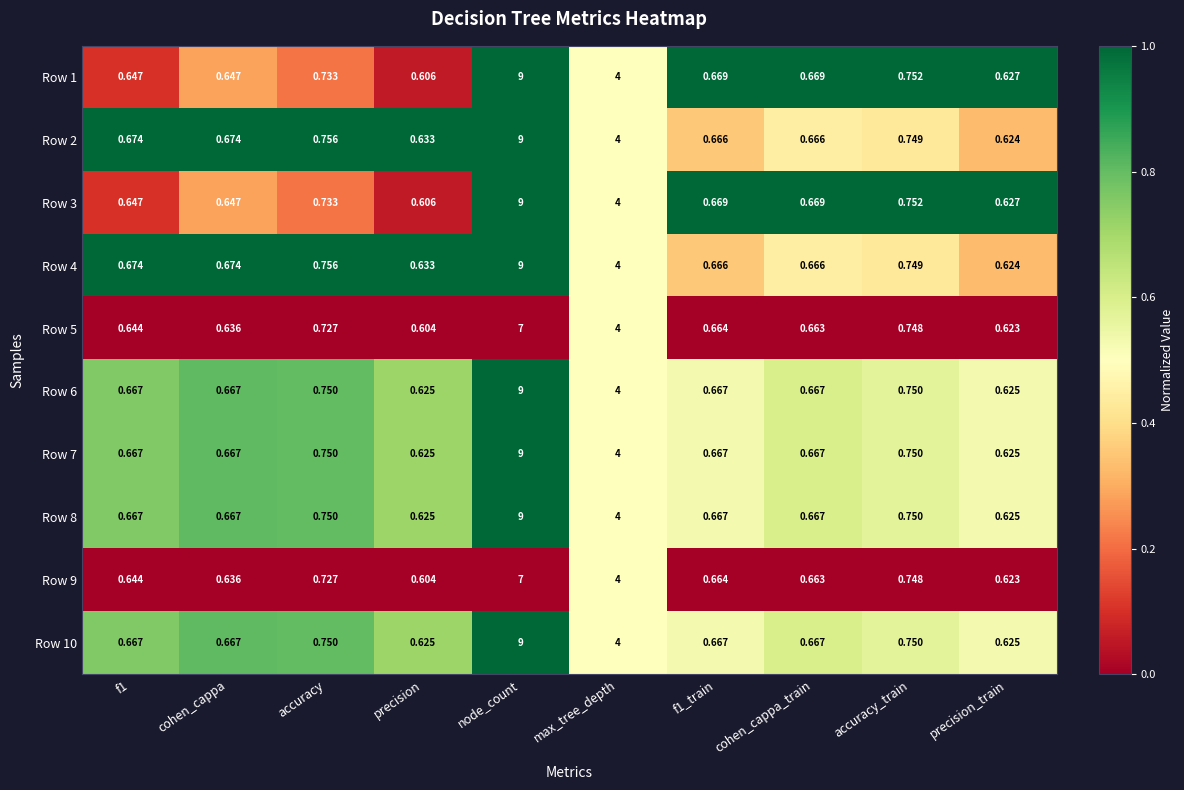

How many series are shown in this chart?

10